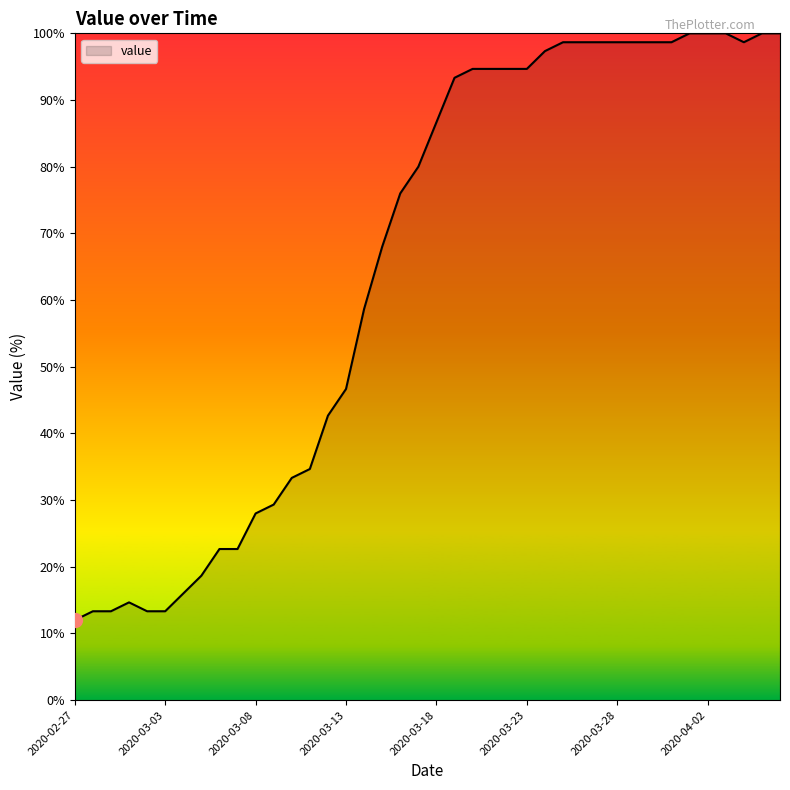

What is the difference between the maximum and minimum values?

88.0